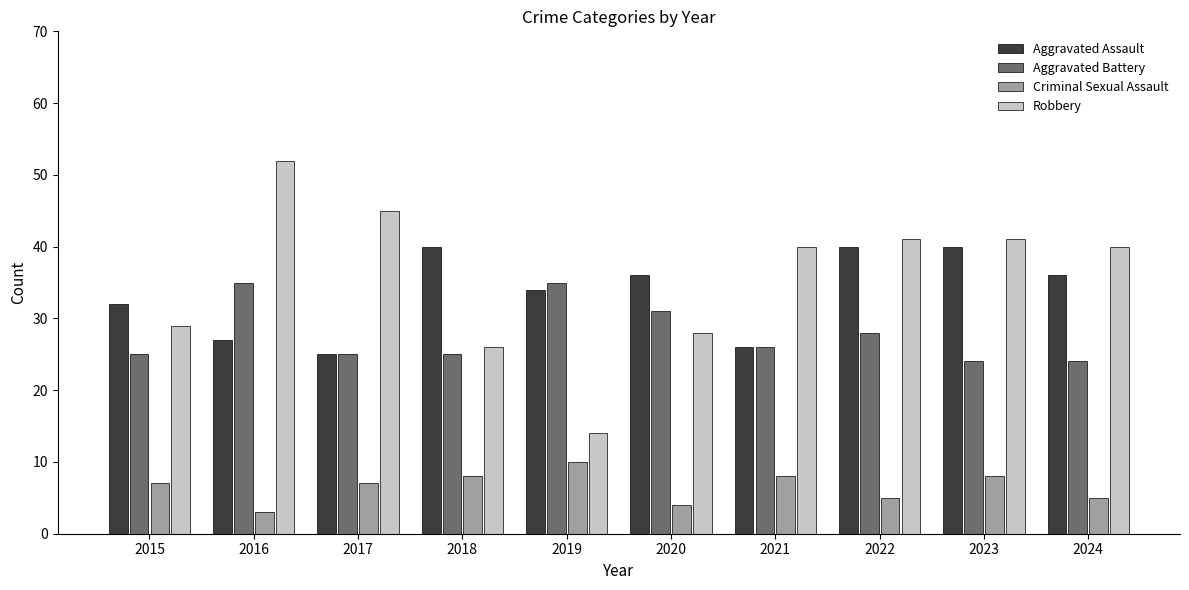

Reading left to right, list all the values displayed in this chart.

Aggravated Assault: 32	27	25	40	34	36	26	40	40	36
Aggravated Battery: 25	35	25	25	35	31	26	28	24	24
Criminal Sexual Assault: 7	3	7	8	10	4	8	5	8	5
Robbery: 29	52	45	26	14	28	40	41	41	40